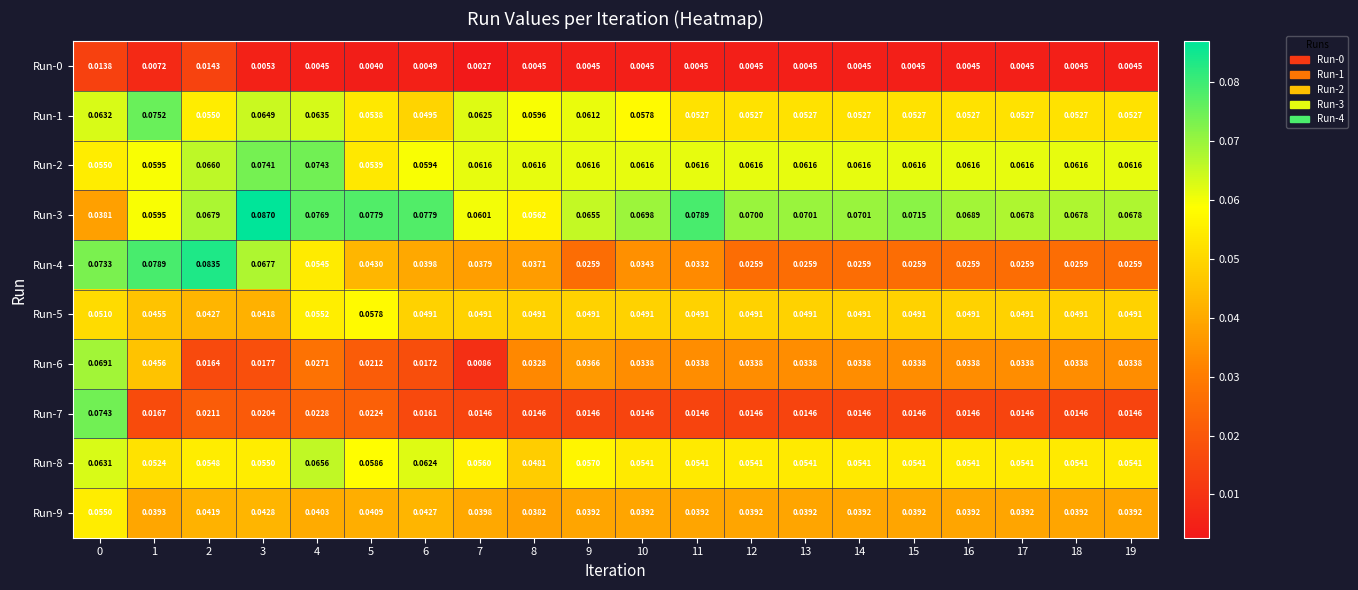

Is the value of Run-7 at 16 greater than the value of Run-9 at 15?

No